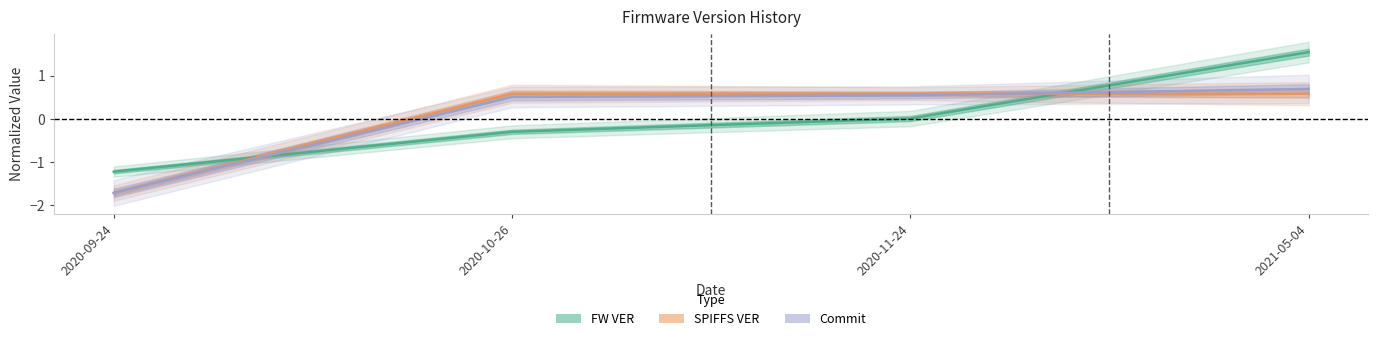

True or false: Commit has more than 1 points higher than both neighbors.

False